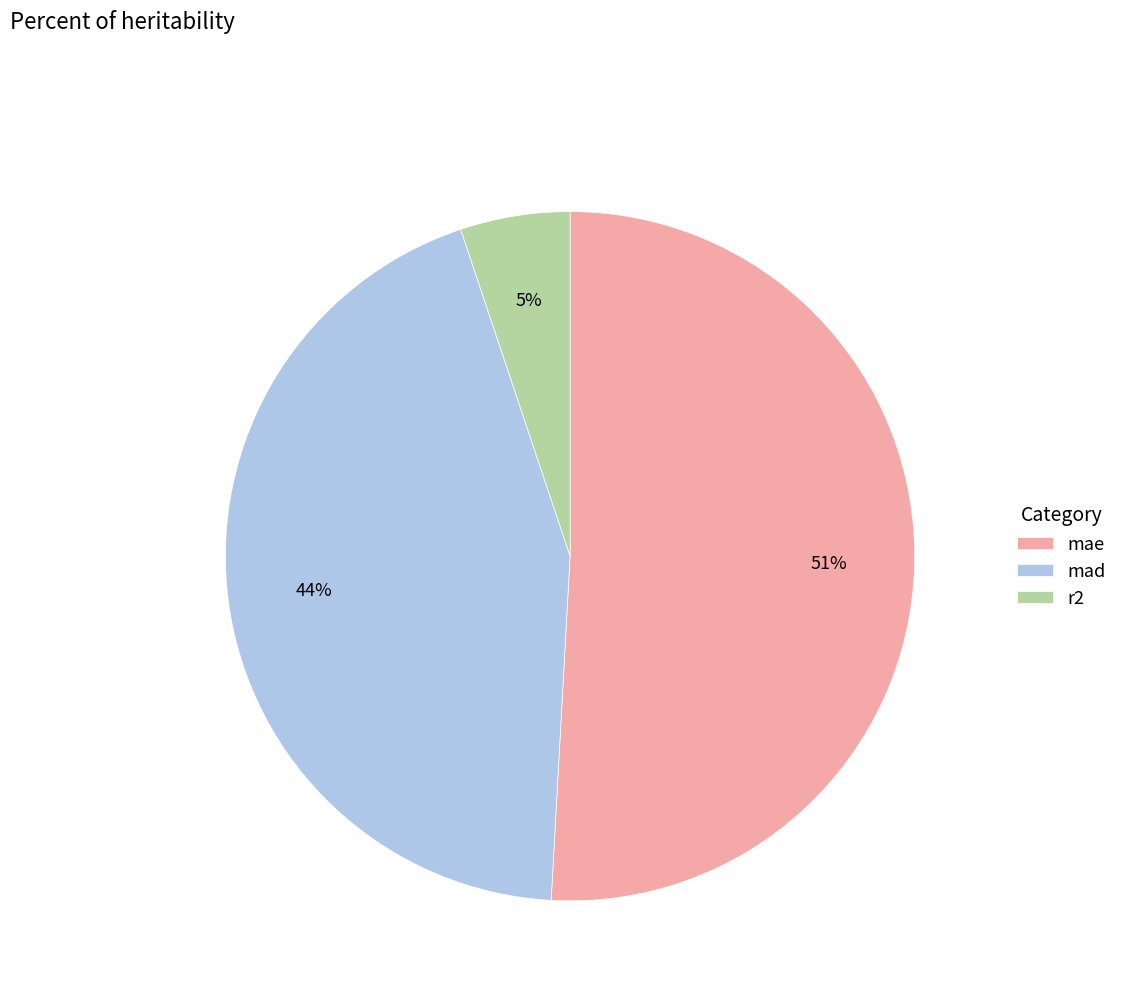

Which slice represents more than half of the pie?

mae